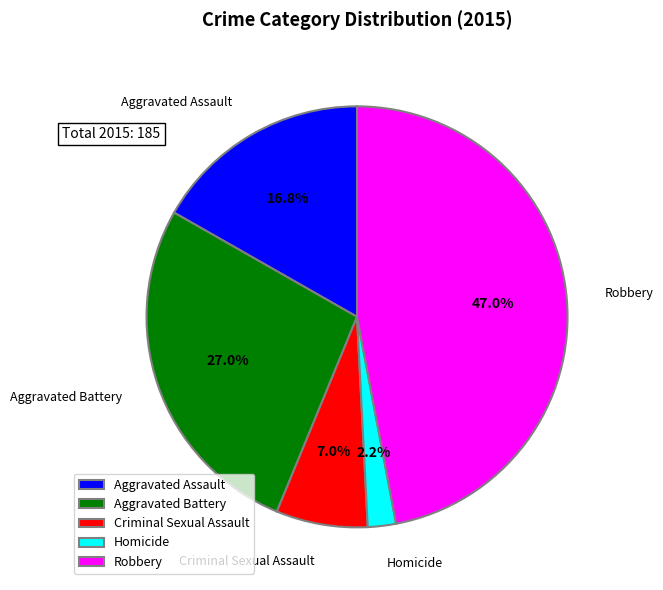

Which category has the biggest portion of the pie?

Robbery